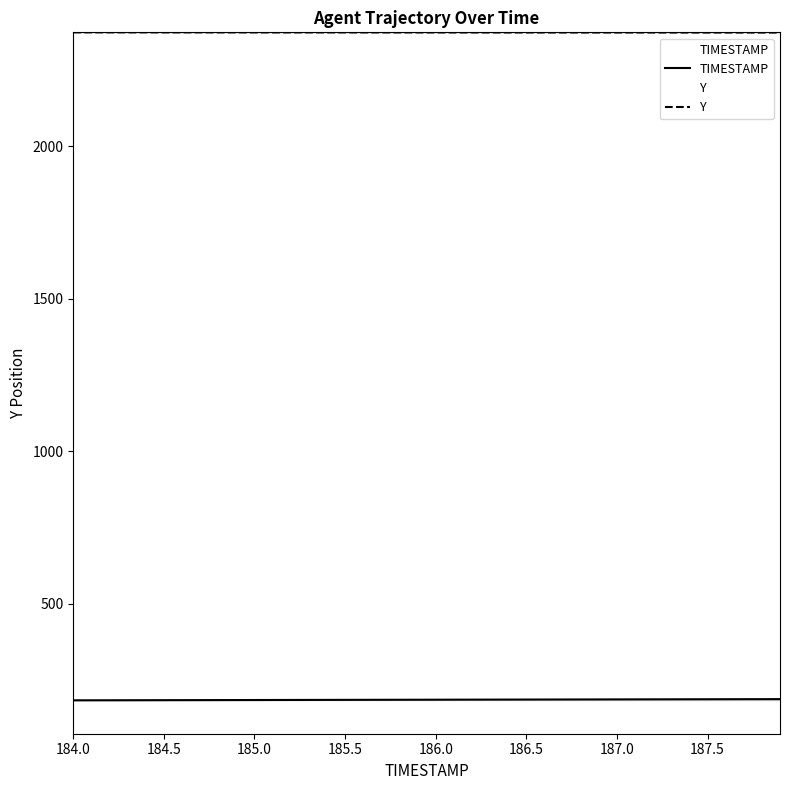

Which series has the largest range (max minus min)?

TIMESTAMP